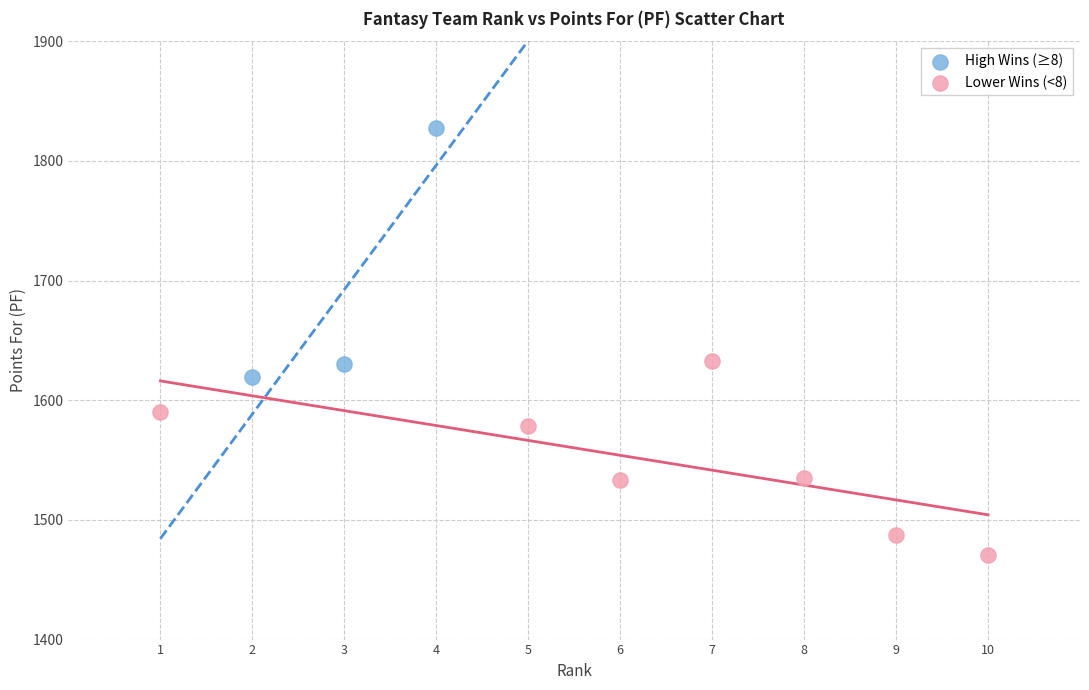

Which series has the largest Y range (max minus min)?

High Wins (≥8)